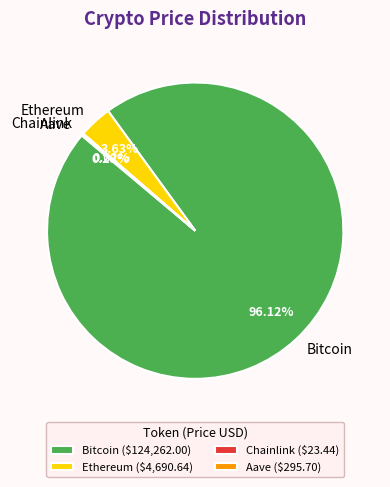

Is there a majority slice in this chart?

Yes